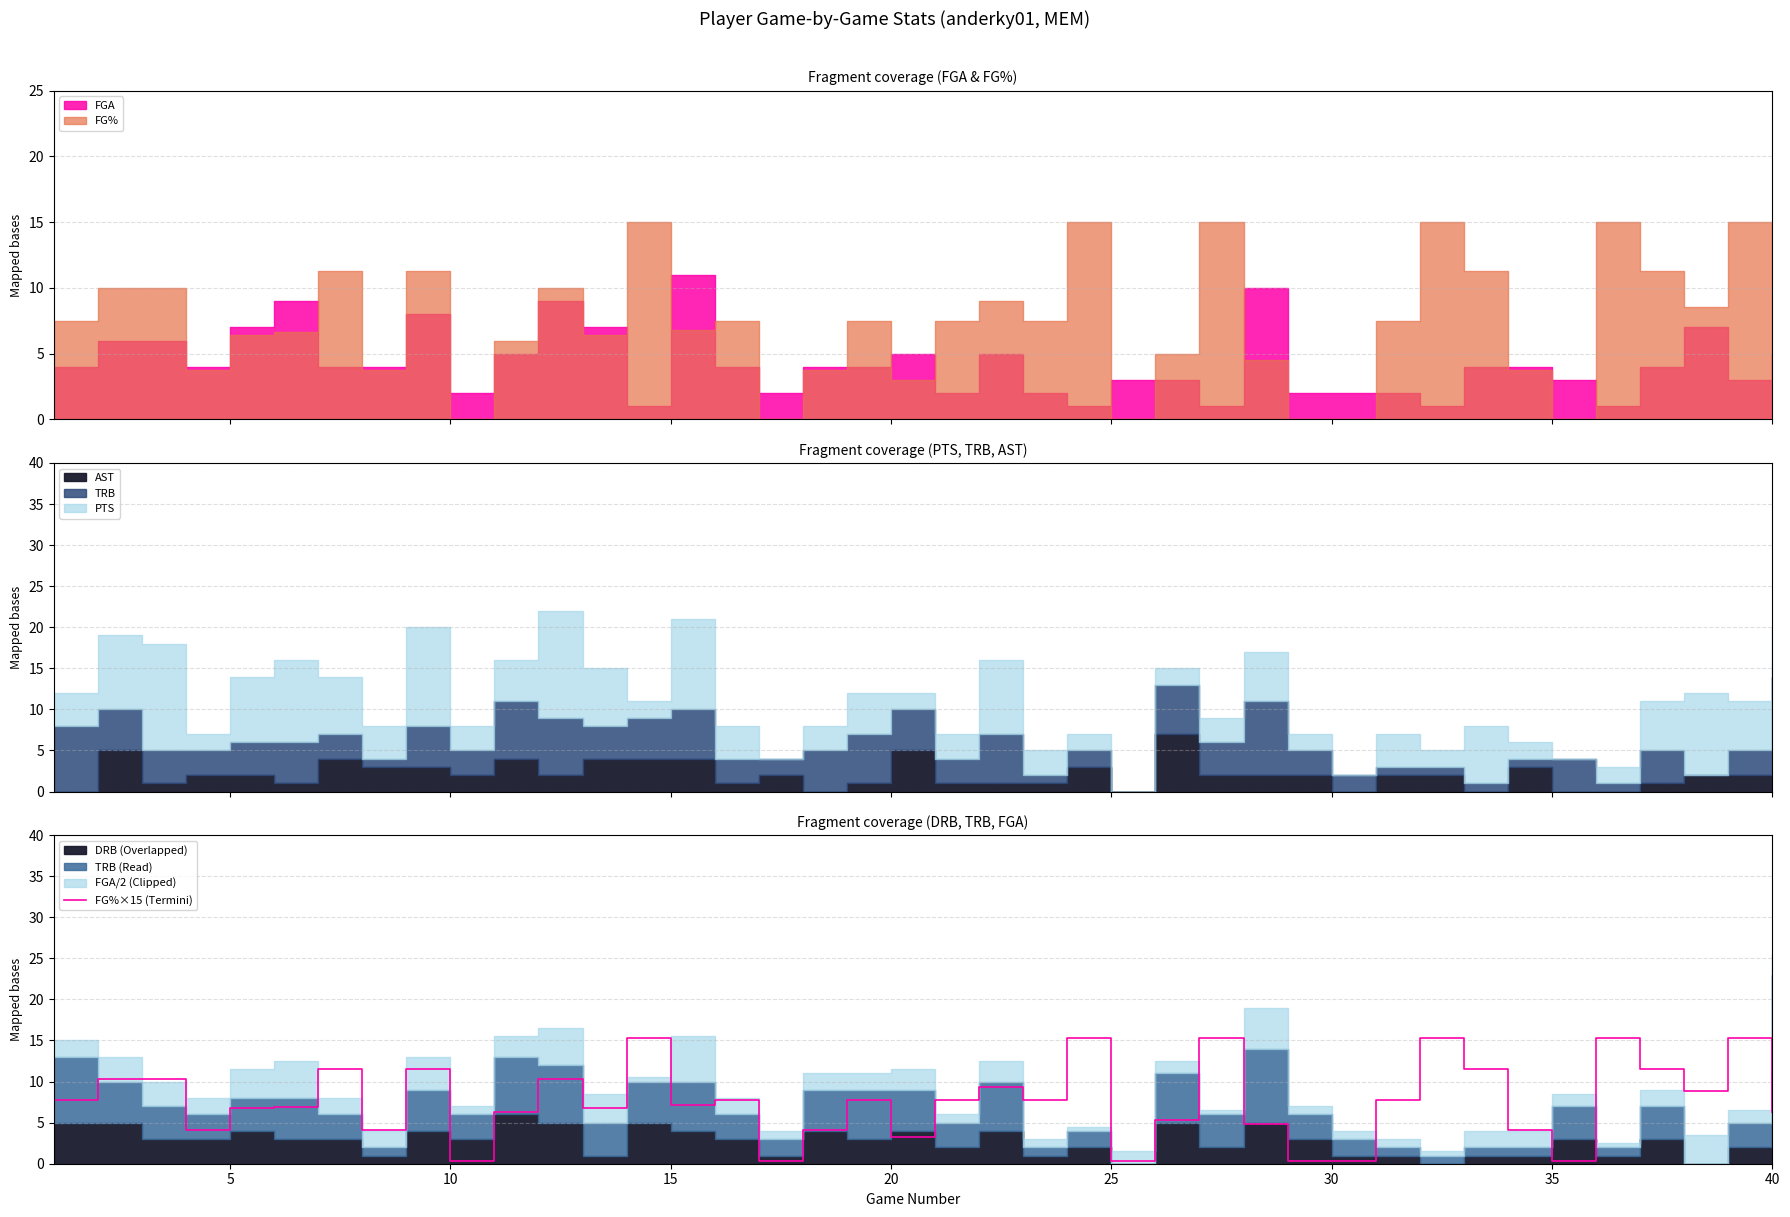

What is the highest value of the FG%×15 (Termini) series?

15.3